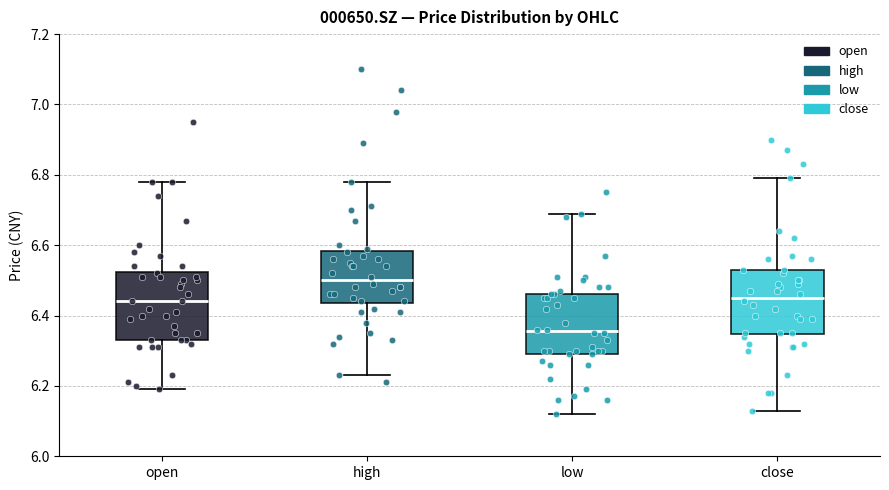

Which box's median line is the lowest?

low